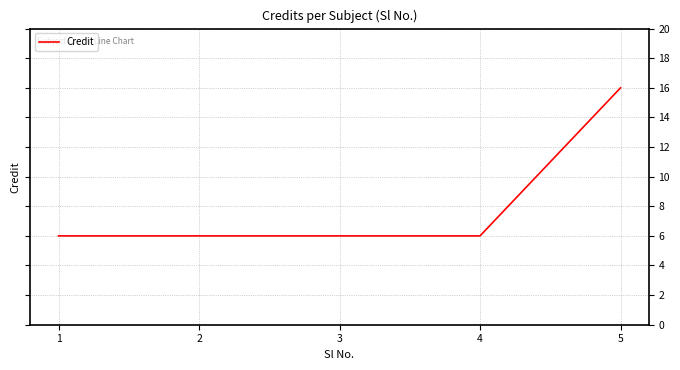

What is the smallest value displayed?

6